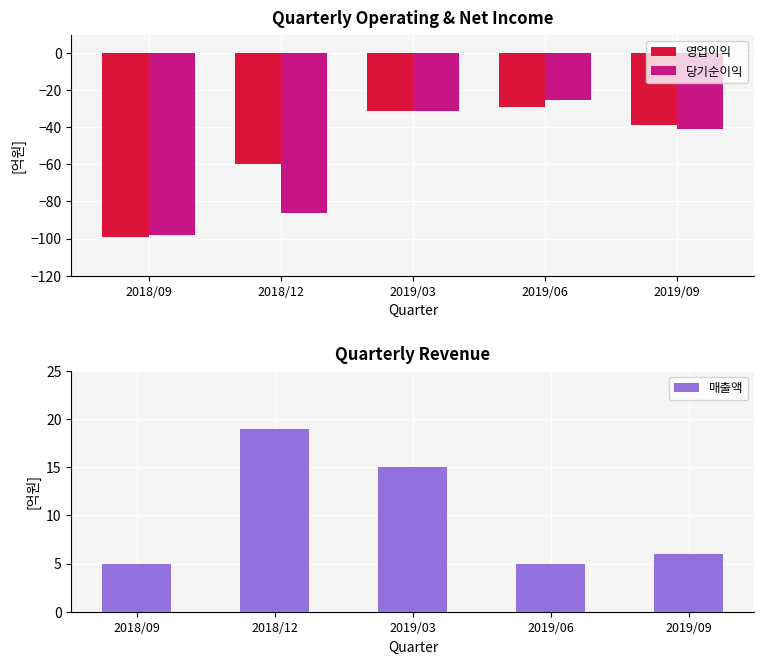

At how many categories does at least one series exceed -25?

5